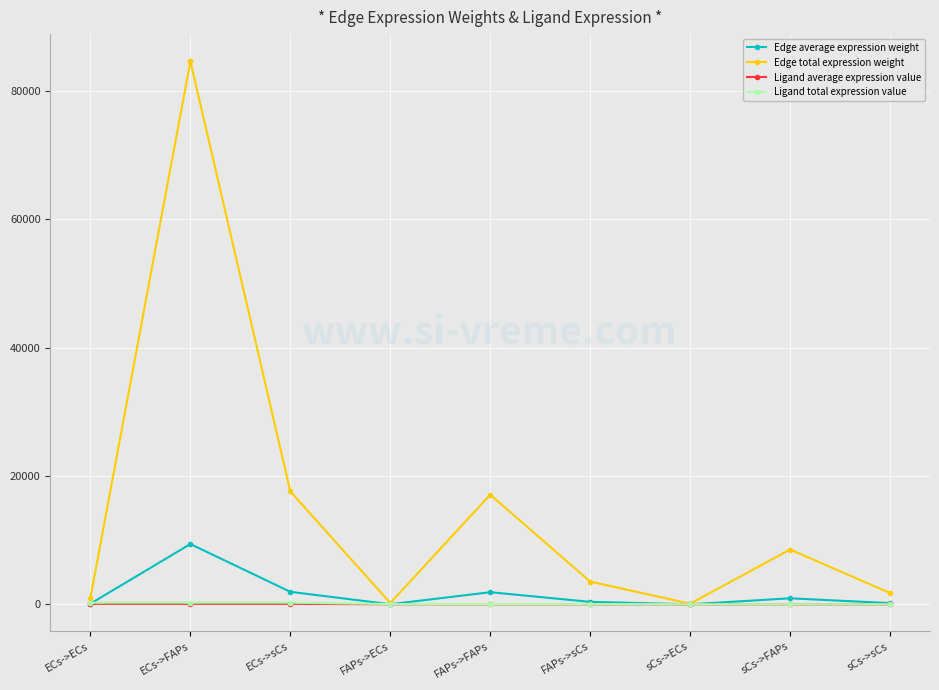

What is the label of the 7th point from the right?

ECs->sCs